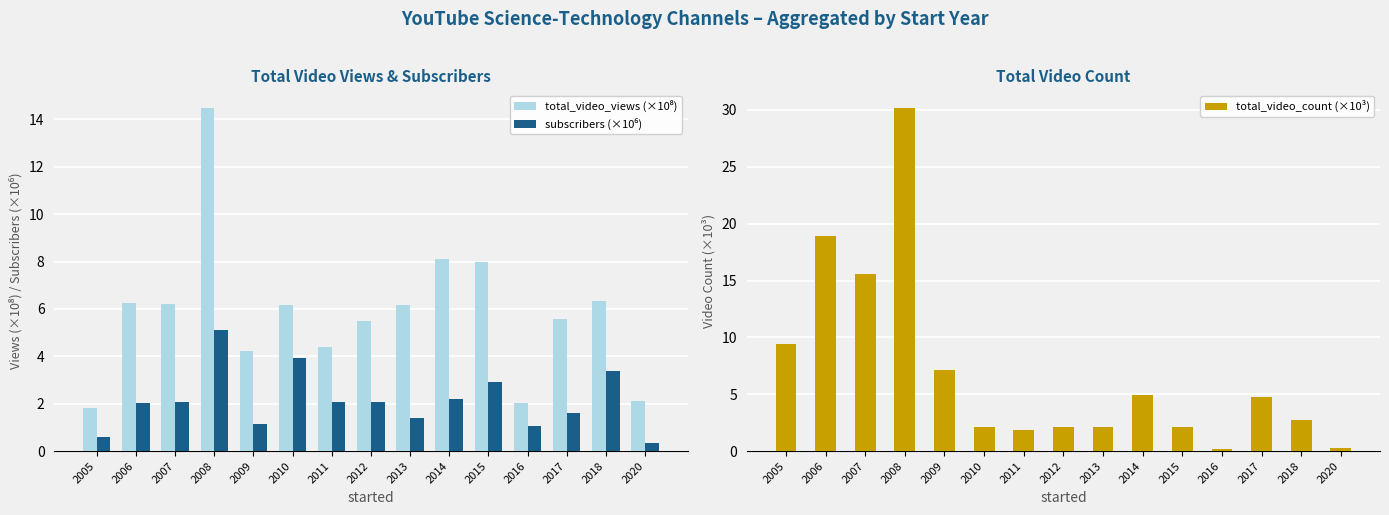

Is it true that total_video_views (×10⁸) equals 4.2 at 2009?

True